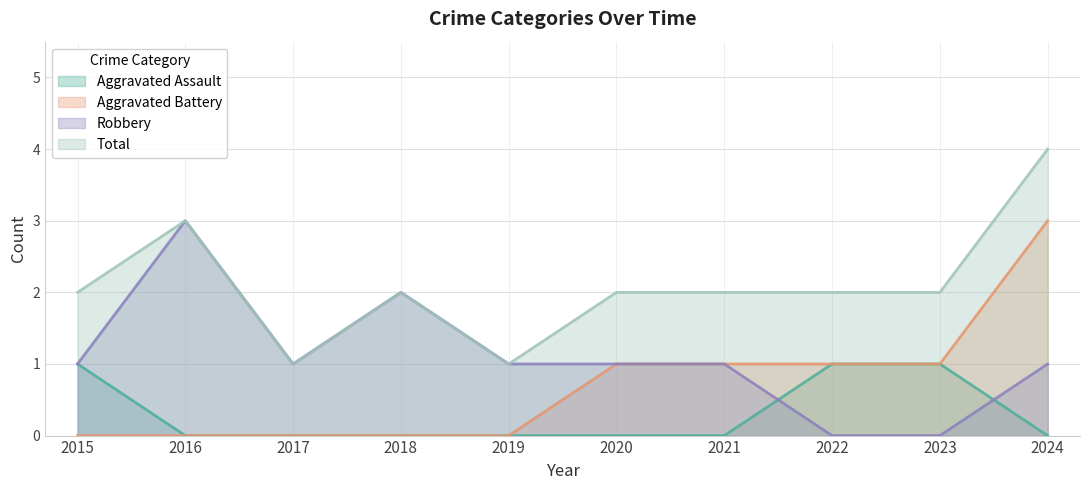

Reading left to right, what are all the values shown in this chart?

Aggravated Assault: 1	0	0	0	0	0	0	1	1	0
Aggravated Battery: 0	0	0	0	0	1	1	1	1	3
Robbery: 1	3	1	2	1	1	1	0	0	1
Total: 2	3	1	2	1	2	2	2	2	4